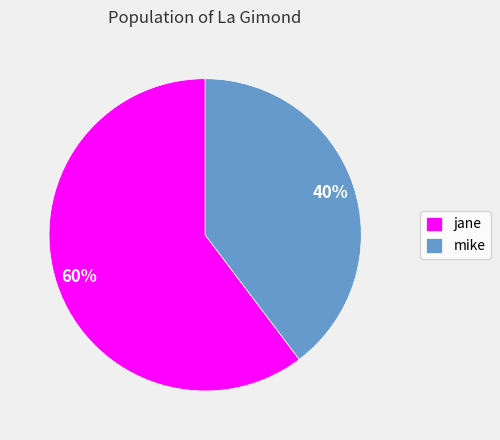

Which has a higher value, mike or jane?

jane